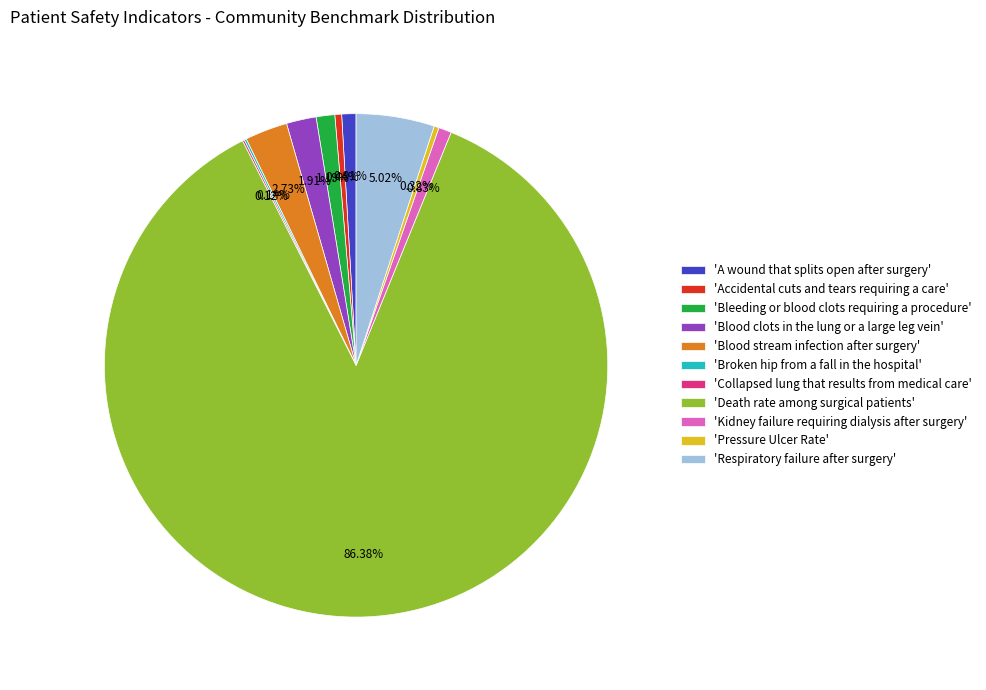

Do 'Pressure Ulcer Rate' and 'Blood clots in the lung or a large leg vein' together represent more than half of the pie?

No